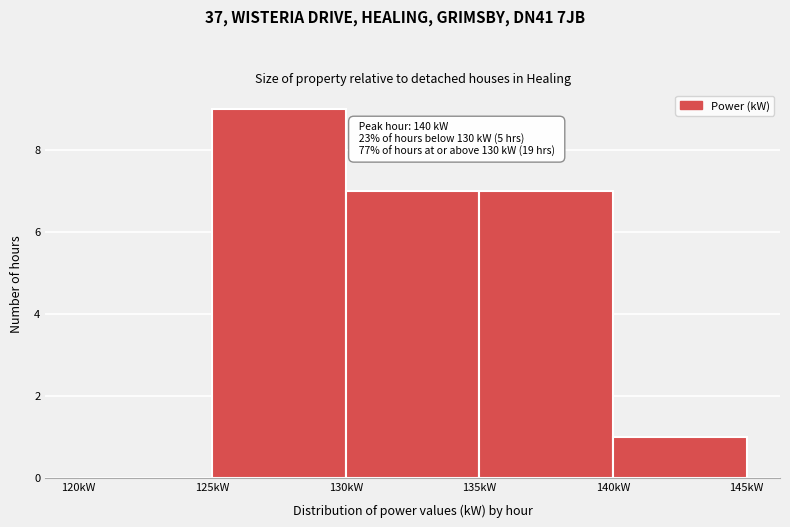

Which range on the x-axis has the tallest bar?

125 to 130